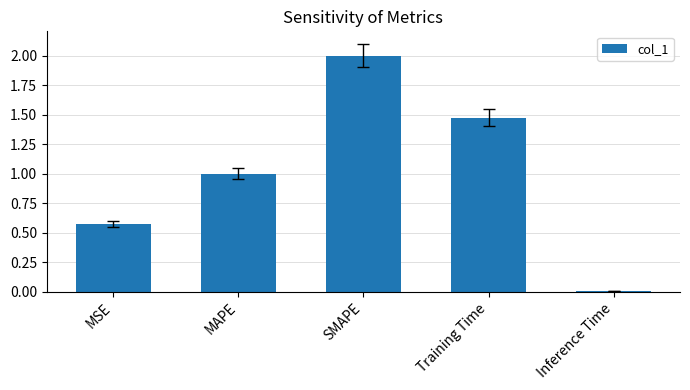

What position from the right is Training Time?

2